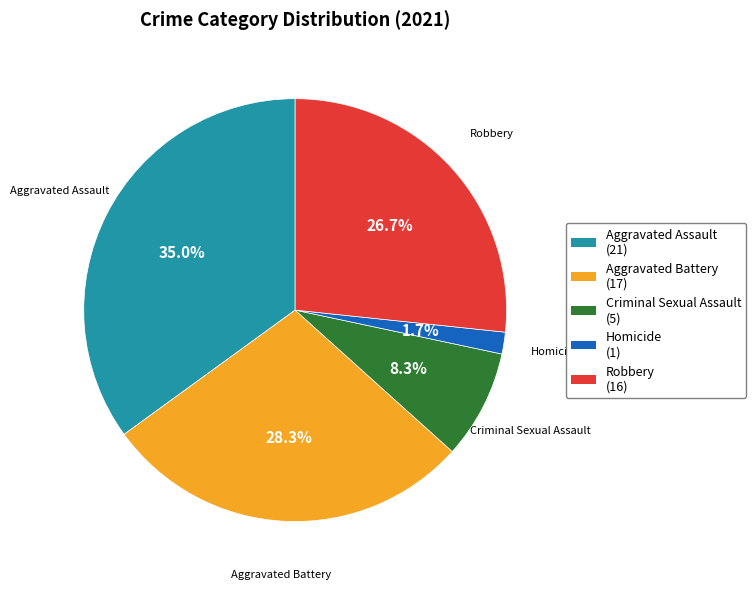

Is there any slice that represents more than half of the pie?

No